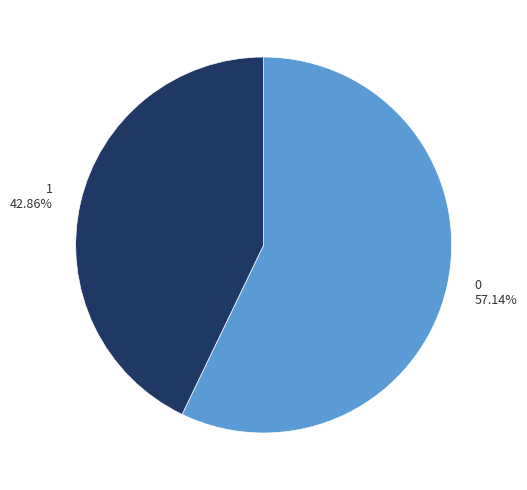

Does any single category account for the majority?

Yes